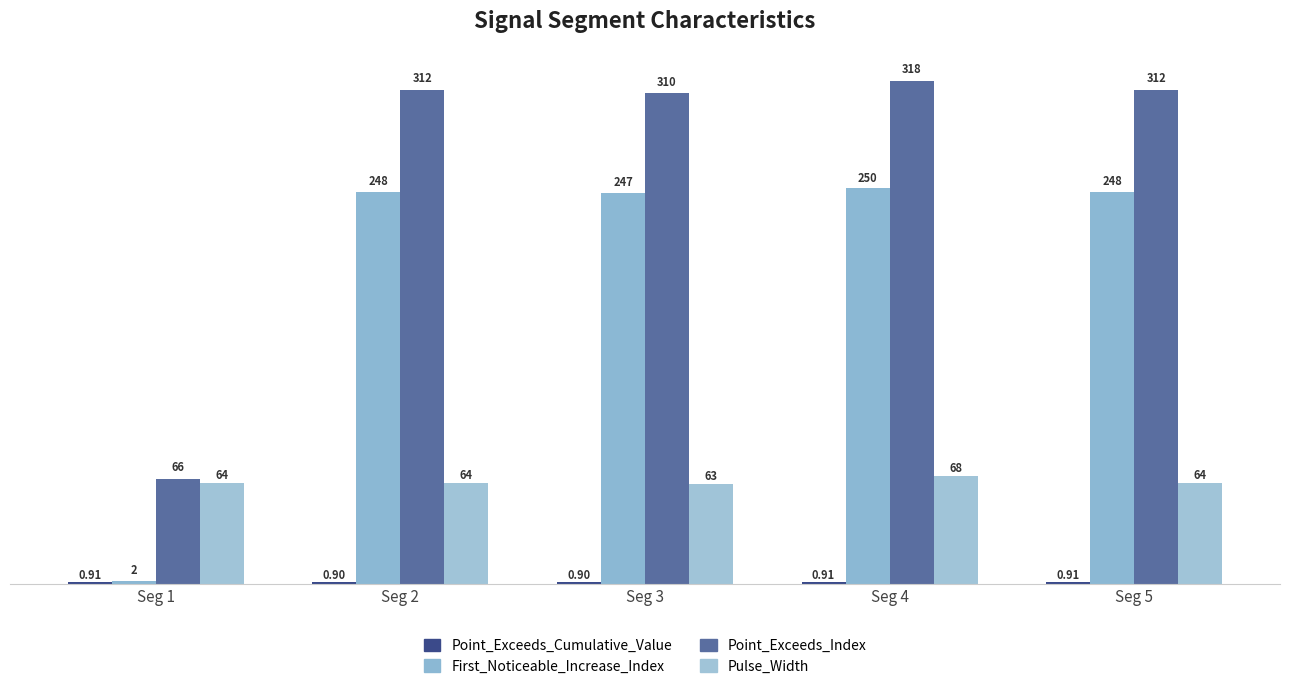

Where is Pulse_Width nearest to the value 65?

Seg 1